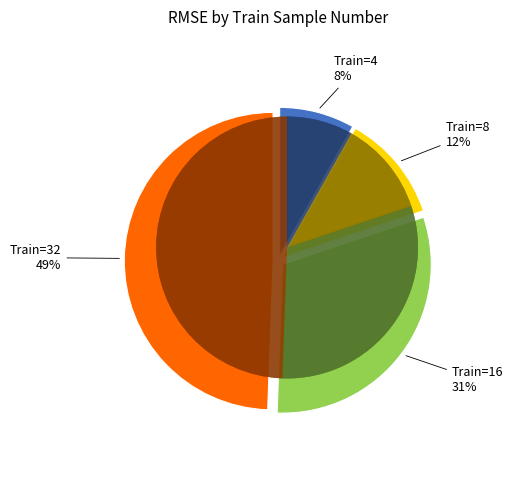

Rank the categories by value from highest to lowest.

32, 16, 8, 4